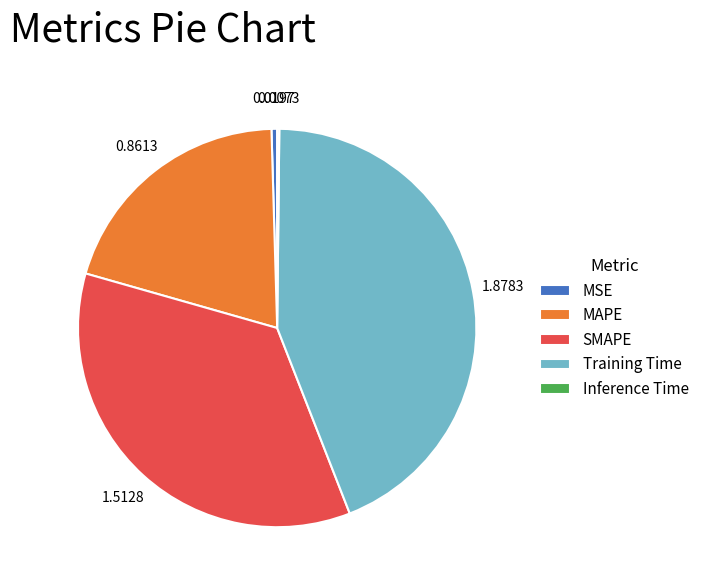

Which slice is the largest?

Training Time